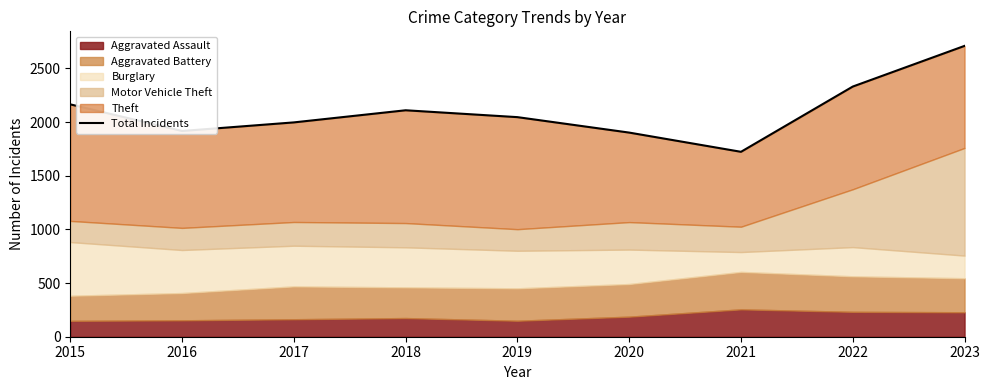

What is the average value?

2100